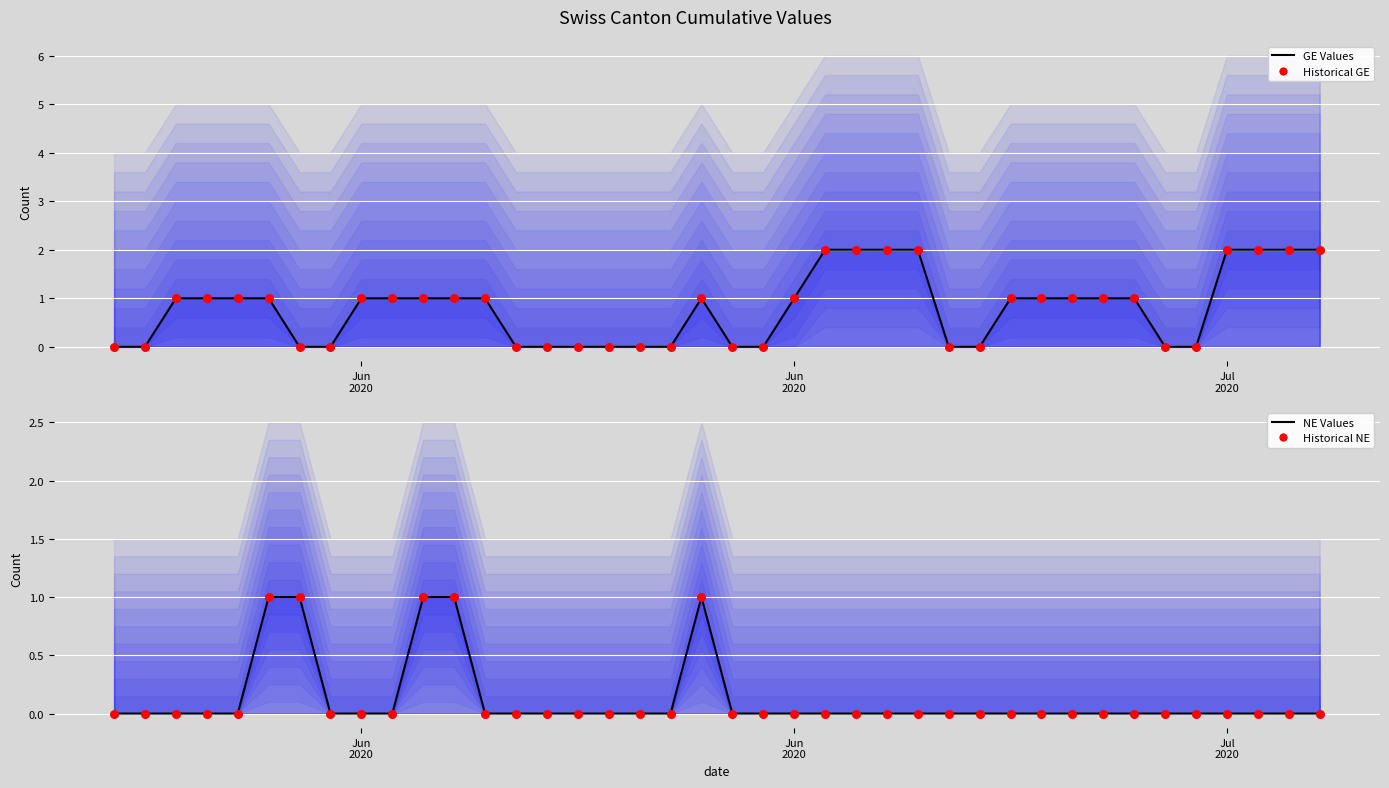

Which series has the largest Y range (max minus min)?

GE